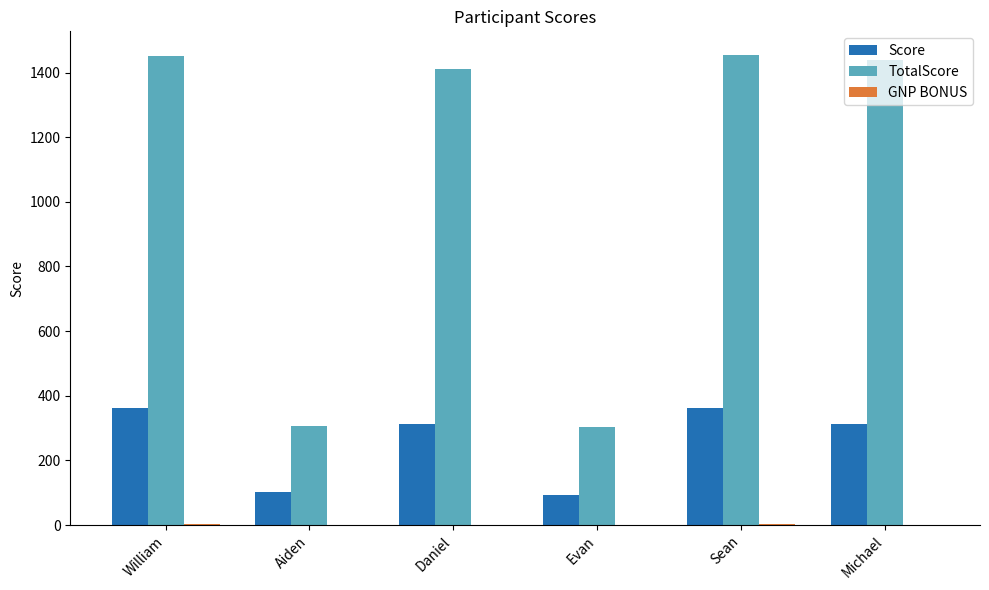

What is the total value across all series at Aiden?

407.4